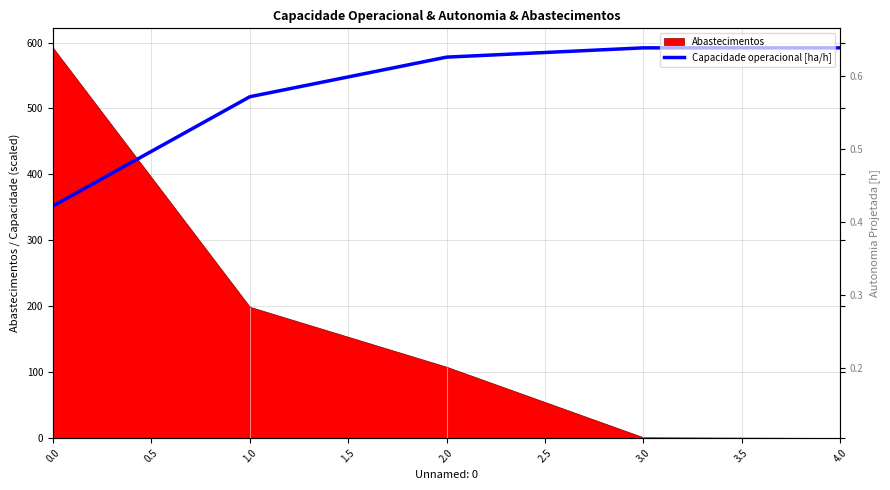

Approximately how many times larger is the value at 4.0 compared to 0.0?

1.7